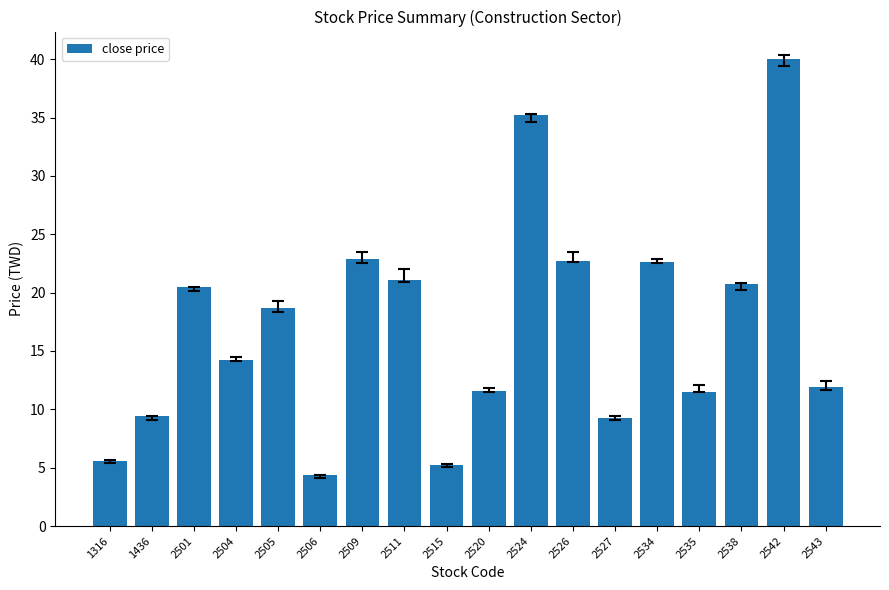

What is the ratio of the value at 2534 to the value at 2527?

2.4